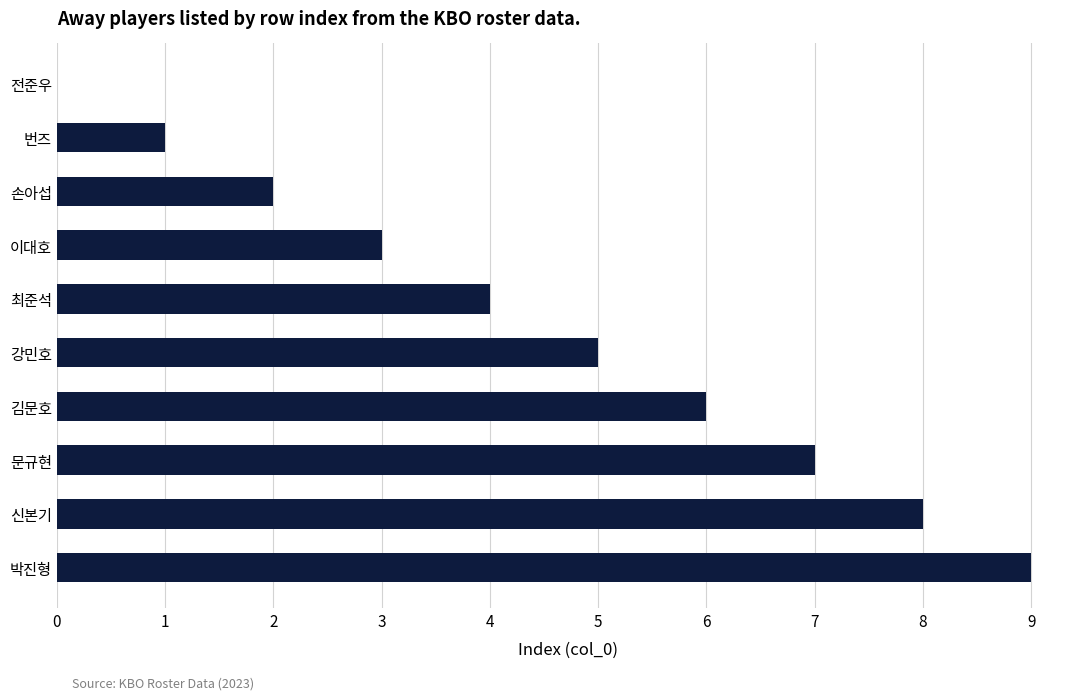

What is the change in value from 전준우 to 이대호?

+3